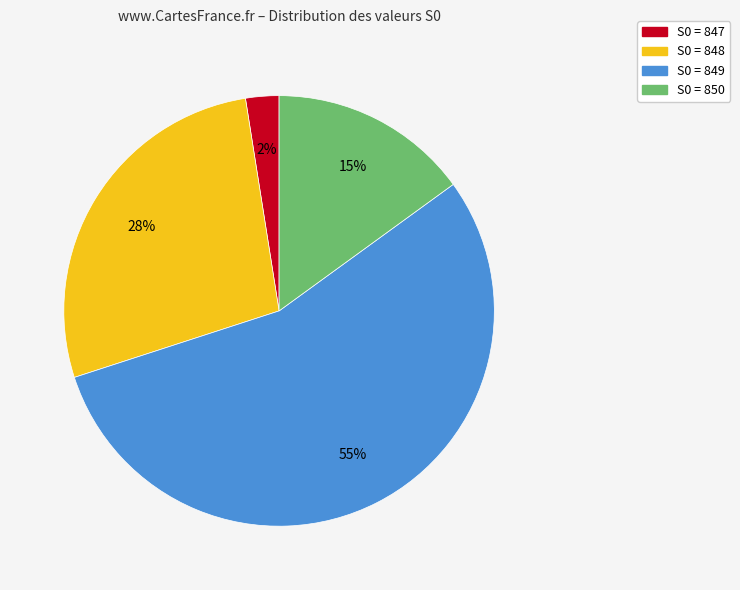

Count the number of slices in the pie.

4